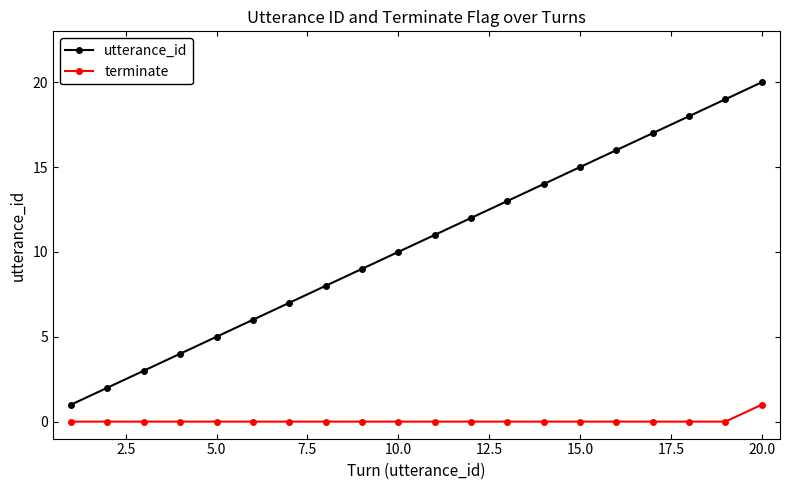

True or false: utterance_id has more than 2 points higher than both neighbors.

False